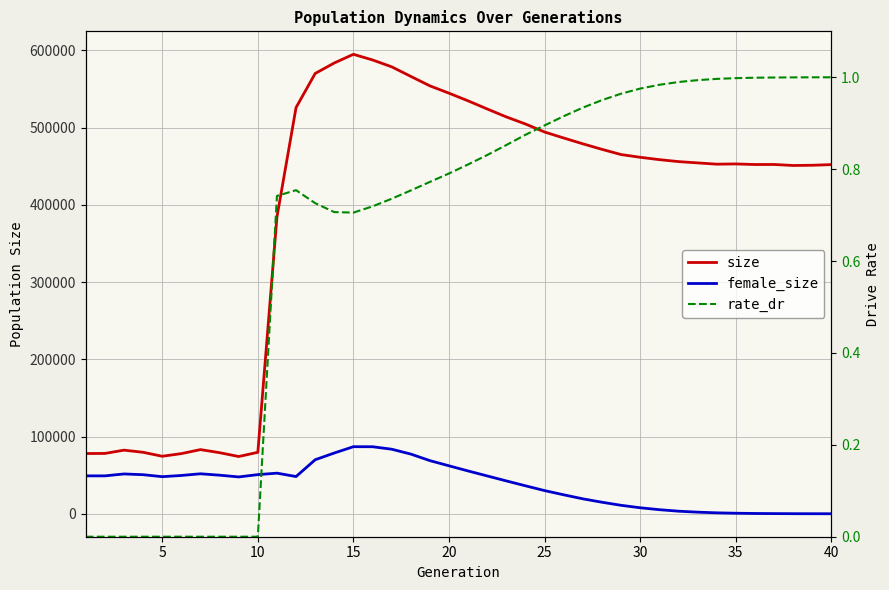

Reading left to right, what are all the values shown in this chart?

size: 77985.0	78106.0	82357.0	79577.0	74451.0	77882.0	83064.0	79087.0	74121.0	79569.0	384284.0	525979.0	570074.0	583687.0	594896.0	587591.0	578698.0	566314.0	554041.0	544562.0	534611.0	524109.0	513810.0	504654.0	494267.0	486532.0	478999.0	471844.0	465098.0	461550.0	458513.0	455981.0	454305.0	452648.0	452950.0	452179.0	452246.0	450940.0	451227.0	452069.0
female_size: 49083.0	49058.0	51543.0	50572.0	48013.0	49582.0	51769.0	49938.0	47686.0	50658.0	52571.0	48193.0	69948.0	78662.0	86841.0	86779.0	83585.0	77284.0	68804.0	62077.0	55416.0	48959.0	42515.0	36195.0	29995.0	24542.0	19337.0	14925.0	10946.0	7758.0	5285.0	3336.0	2081.0	1202.0	692.0	366.0	213.0	97.0	38.0	12.0
rate_dr: 0.0	0.0	0.0	0.0	0.0	0.0	0.0	0.0	0.0	0.0	0.7	0.8	0.7	0.7	0.7	0.7	0.7	0.8	0.8	0.8	0.8	0.8	0.9	0.9	0.9	0.9	0.9	1.0	1.0	1.0	1.0	1.0	1.0	1.0	1.0	1.0	1.0	1.0	1.0	1.0